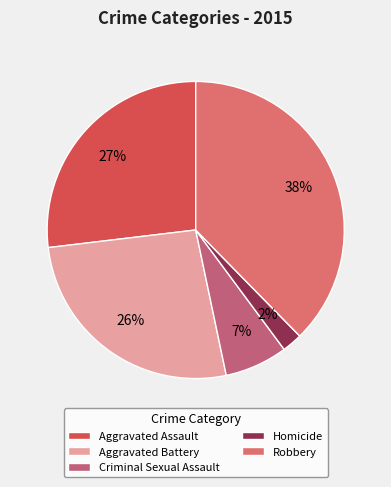

Is there a majority slice in this chart?

No